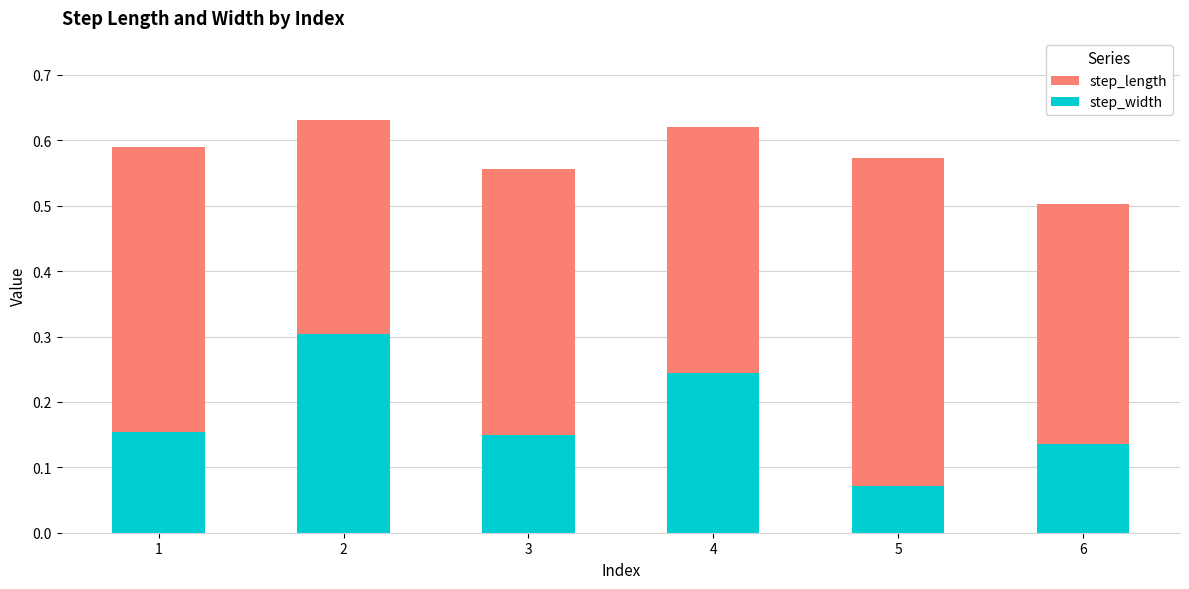

Reading left to right, extract all data points from this chart.

step_length: 1=0.6	2=0.6	3=0.6	4=0.6	5=0.6	6=0.5
step_width: 1=0.2	2=0.3	3=0.1	4=0.2	5=0.1	6=0.1